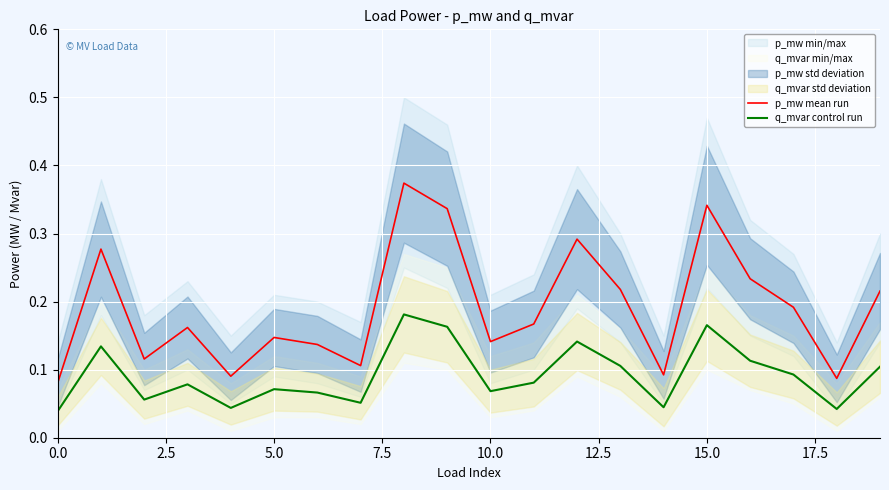

True or false: p_mw mean run and q_mvar control run intersect in this chart.

False